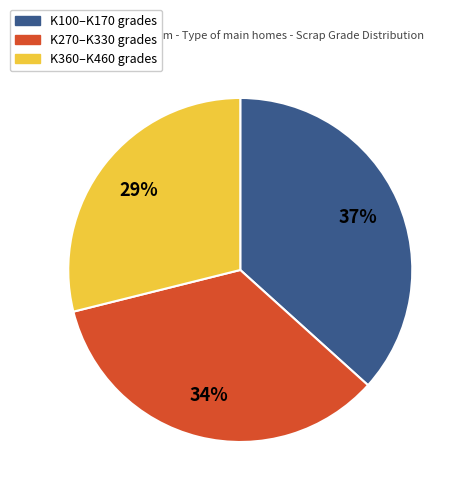

To the nearest percent, what is the difference between the largest and smallest slice percentages?

8%